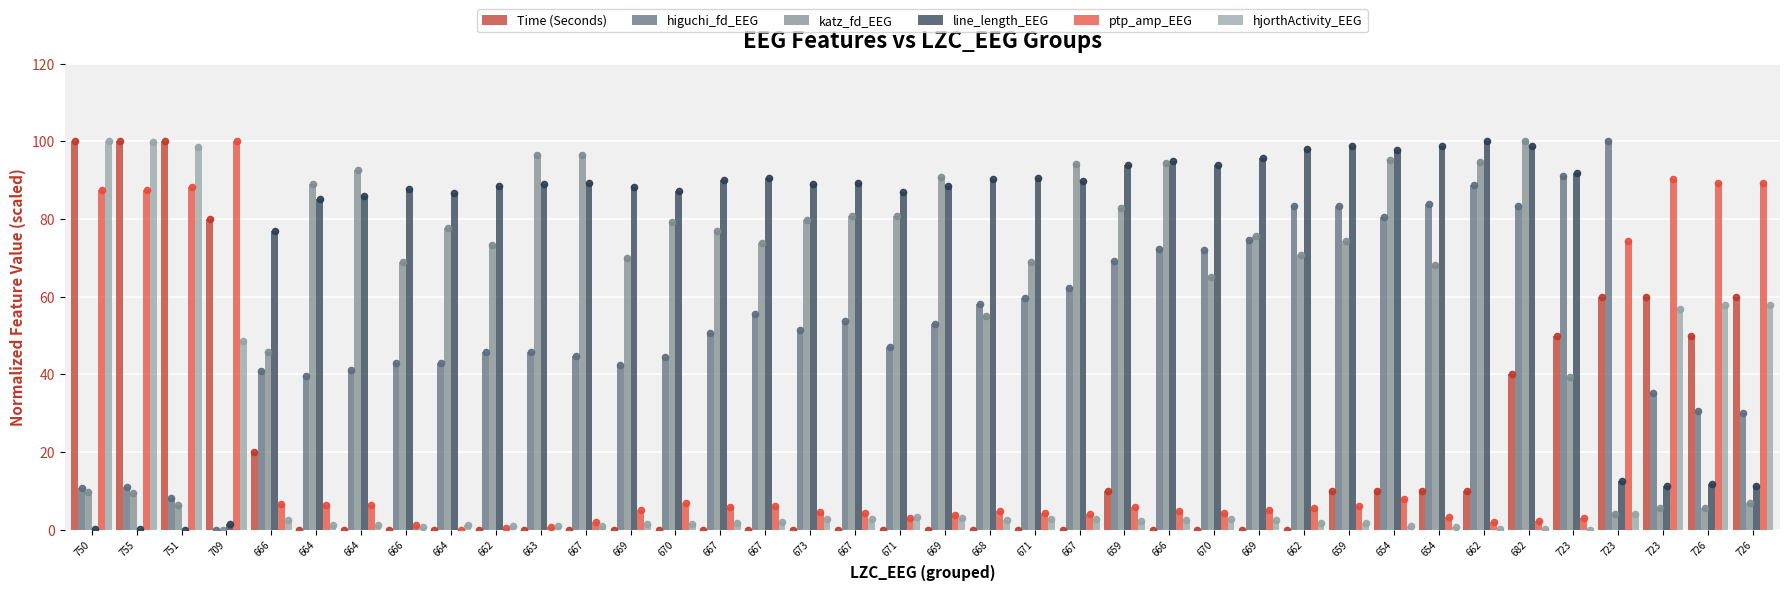

Is the value of higuchi_fd_EEG at 726 greater than the value of line_length_EEG at 654?

No